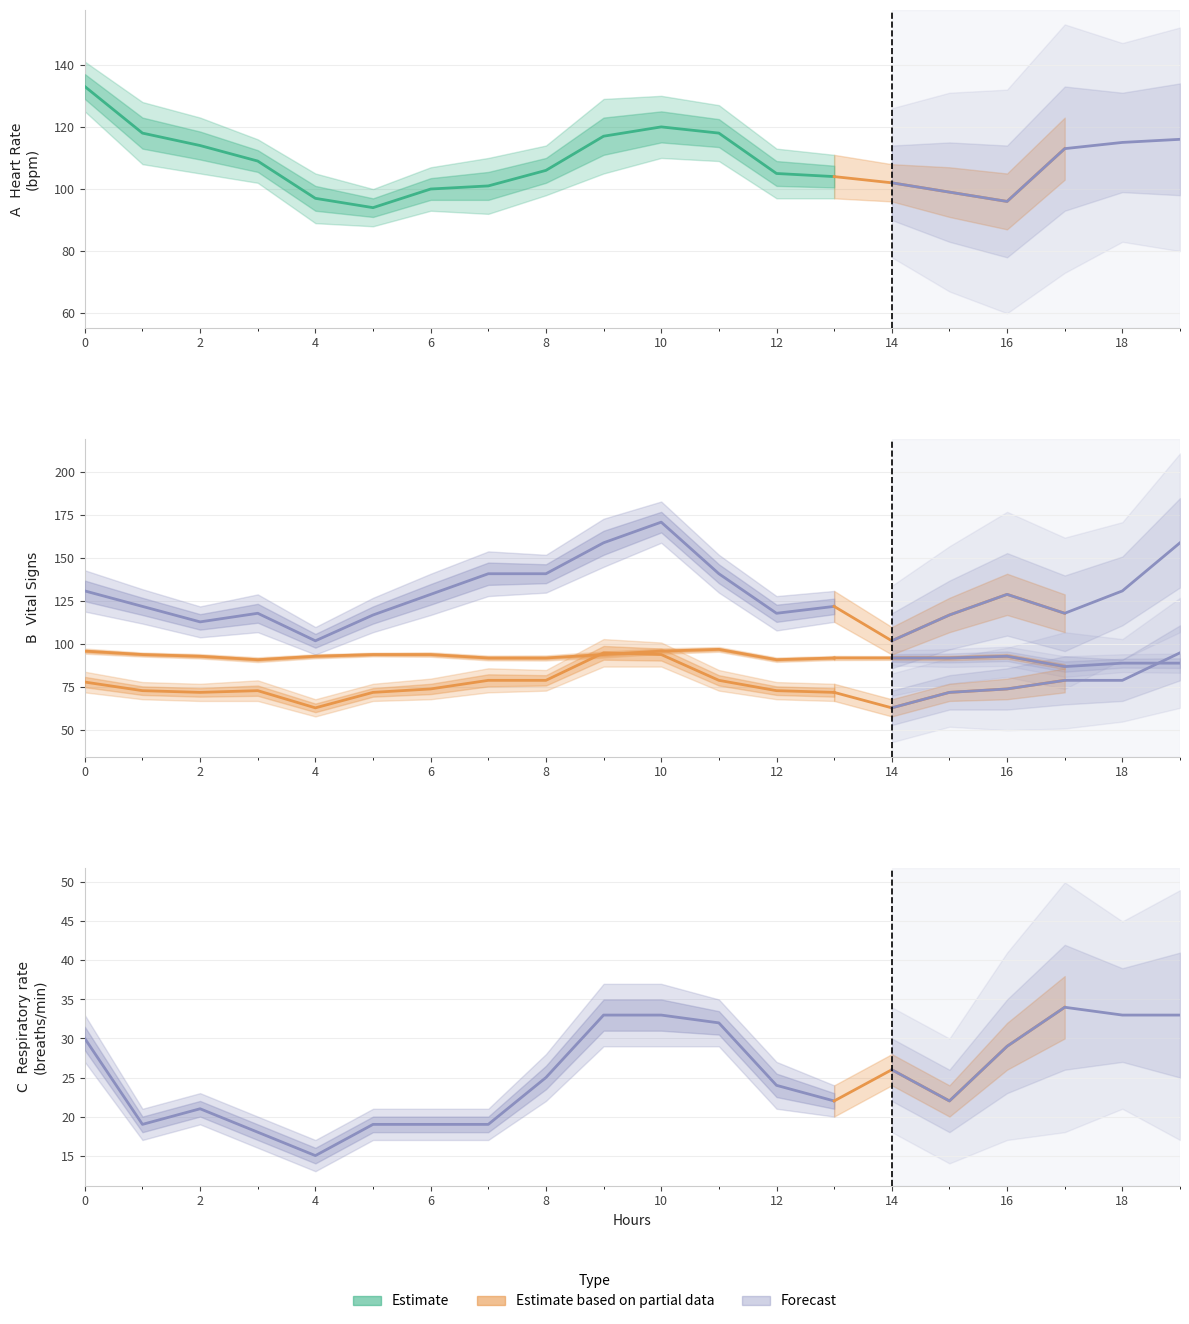

True or false: Heart Rate and Respiratory rate cross at least once.

False